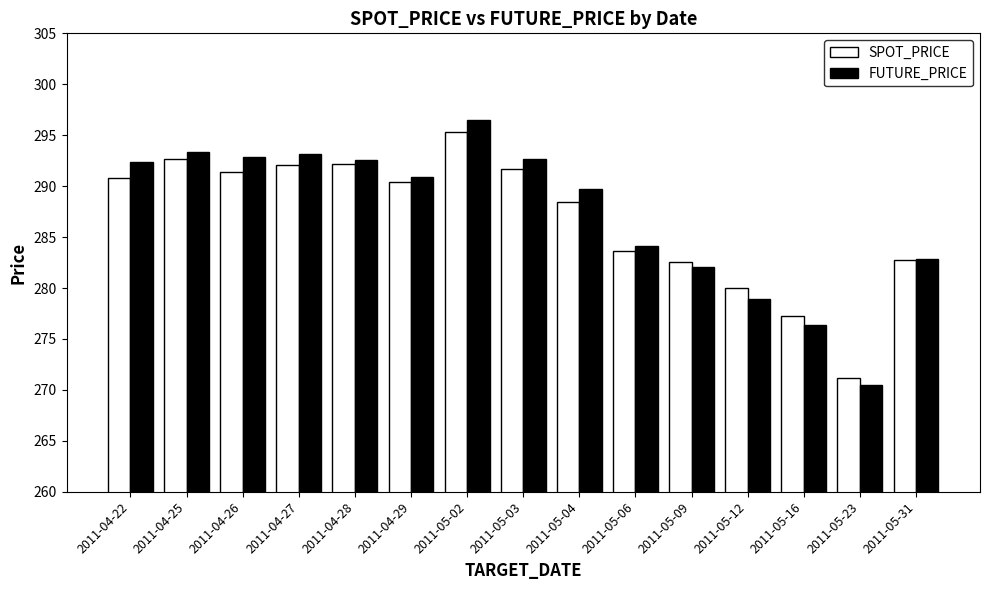

What is the sum of all FUTURE_PRICE values?

4309.0